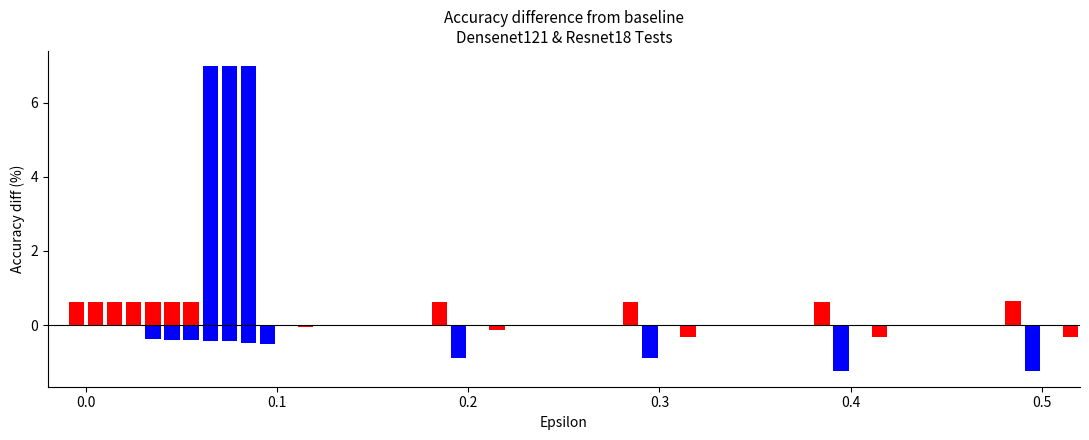

How many bars are there in each group?

4